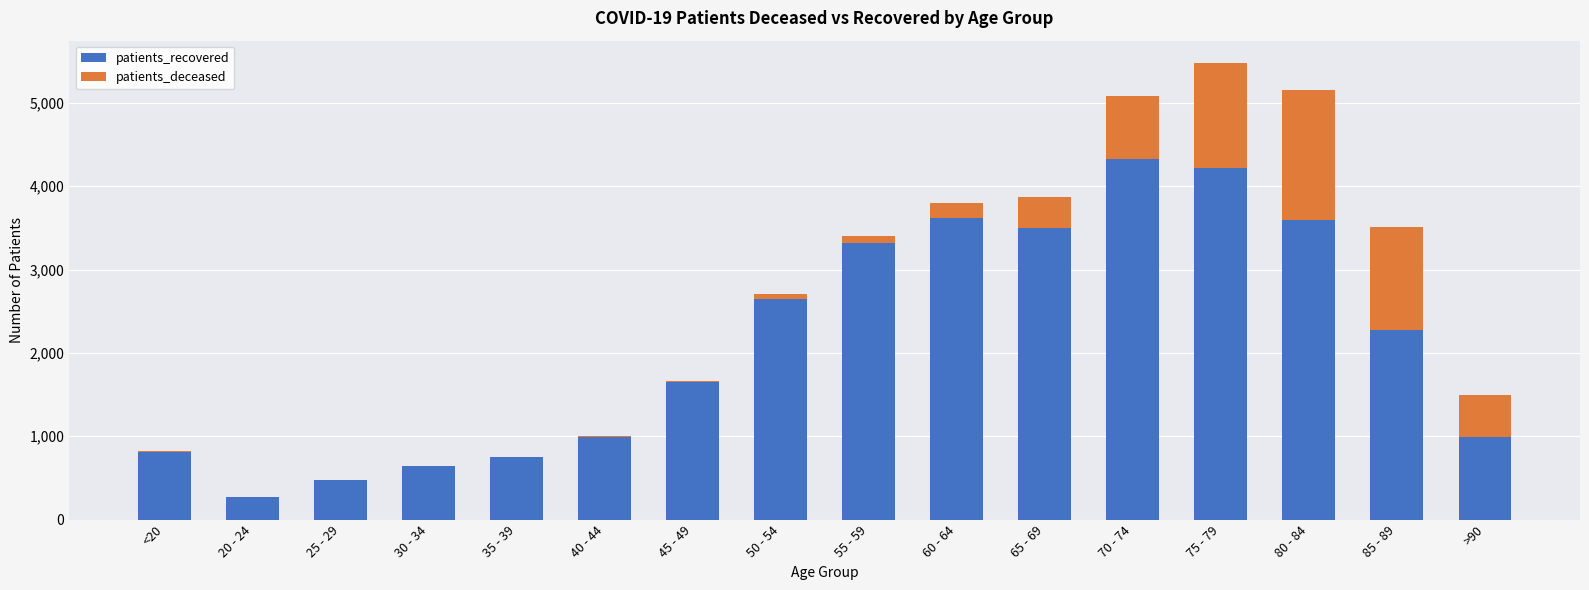

Are the bars grouped side by side (vs. stacked)?

No